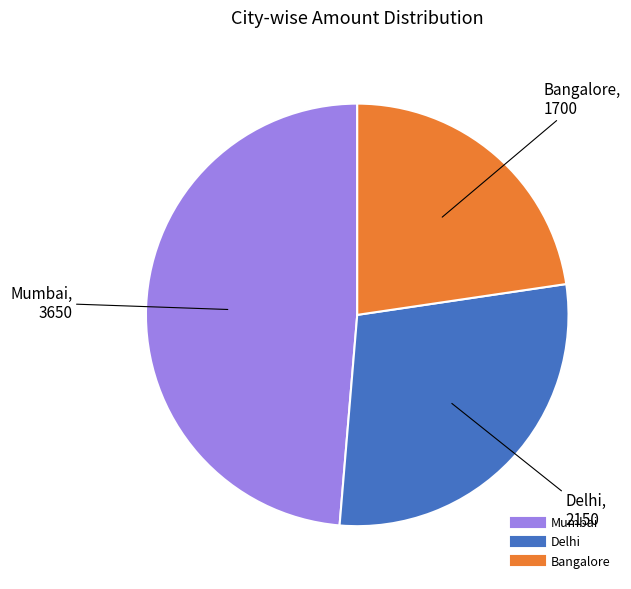

What is the ratio of the value at Bangalore to the value at Mumbai?

0.5